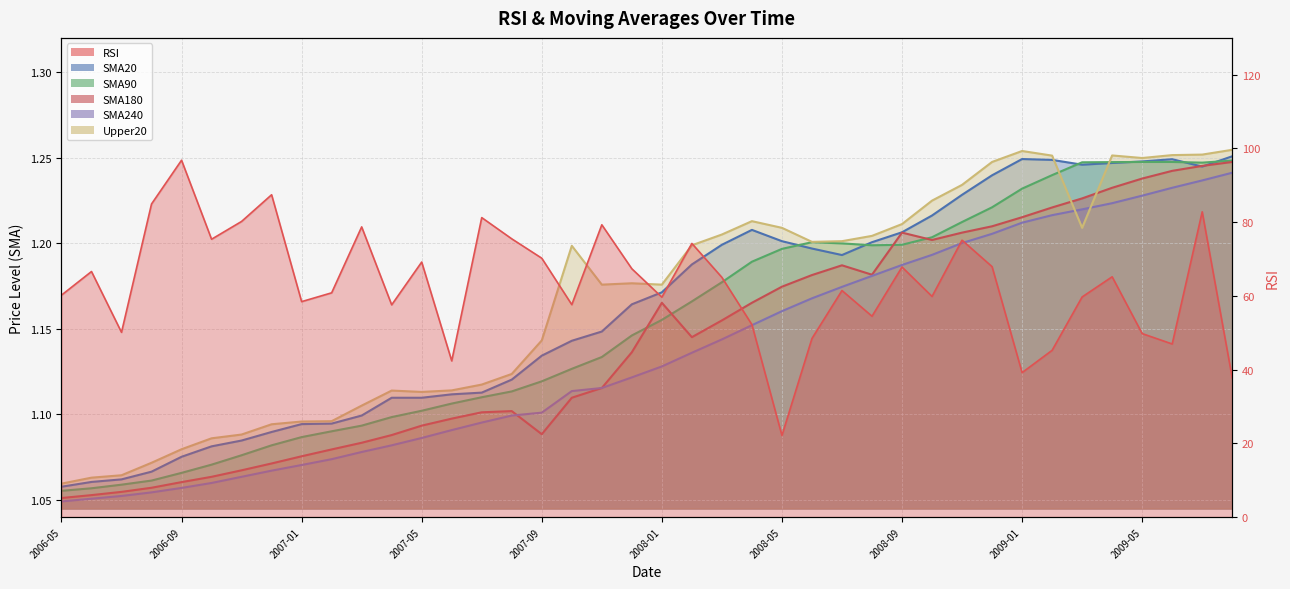

What is the difference between the maximum and second lowest values in the SMA90 series?

0.2